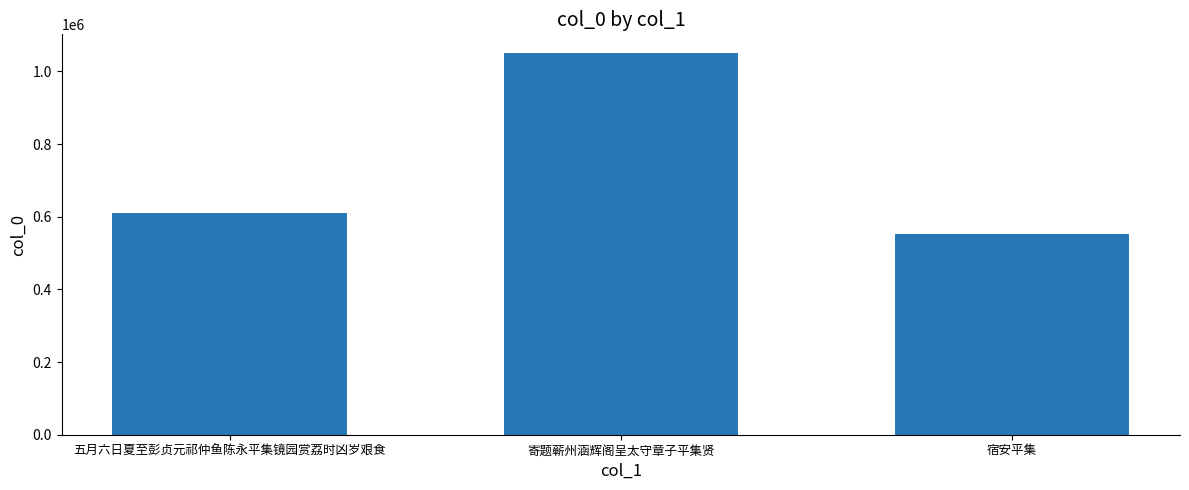

How many data points does each series have?

3